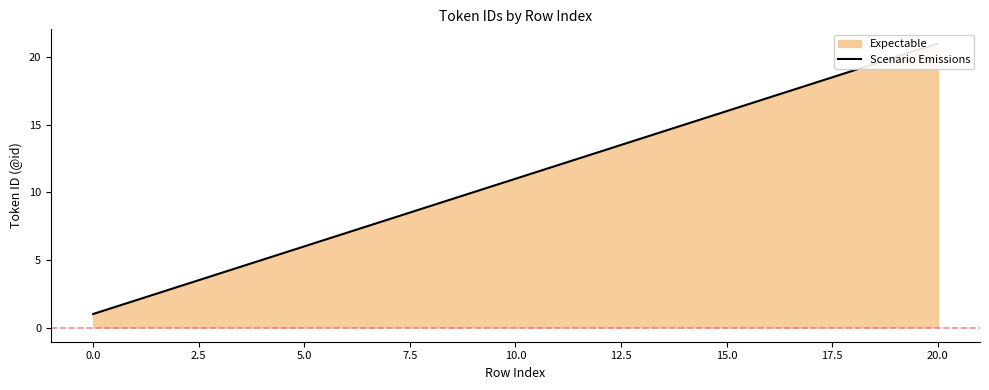

How many lines are shown in the chart?

1